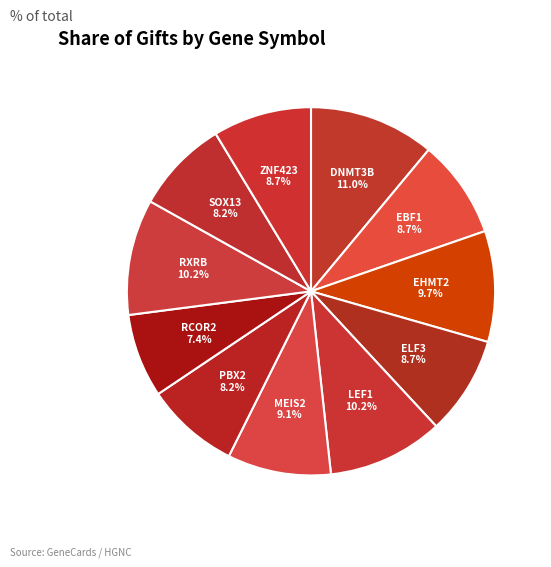

How many slices are in this pie chart?

11